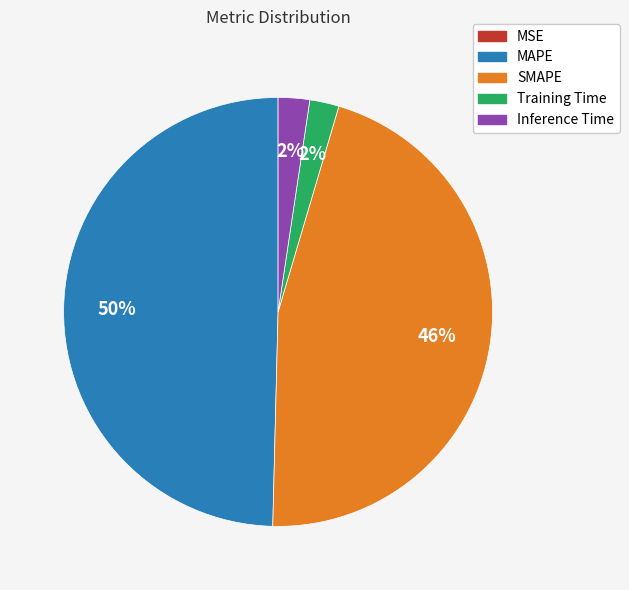

Is it true that SMAPE is 46% of the pie?

True